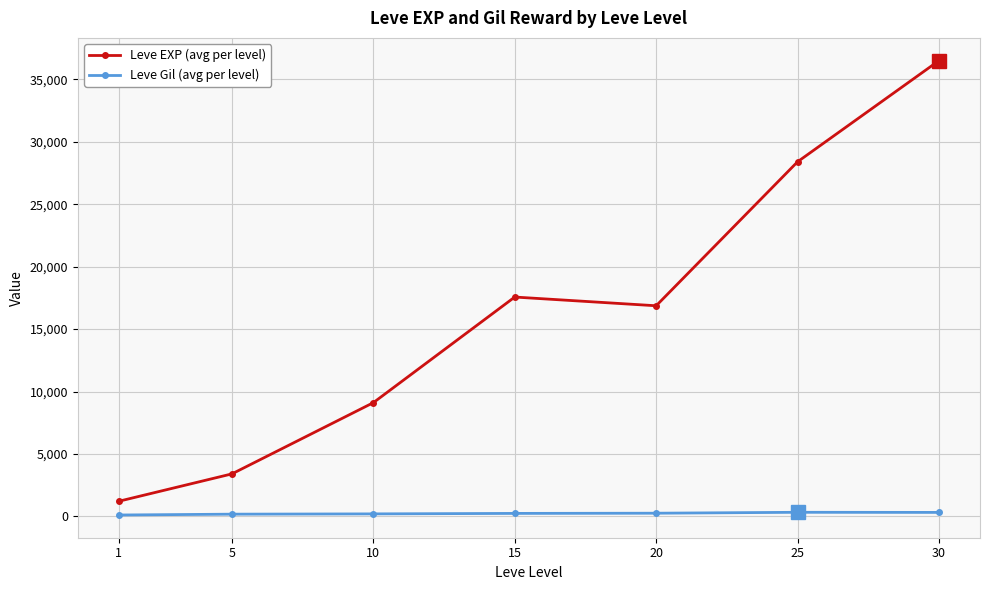

Which series has the widest spread of values?

Leve EXP (avg per level)